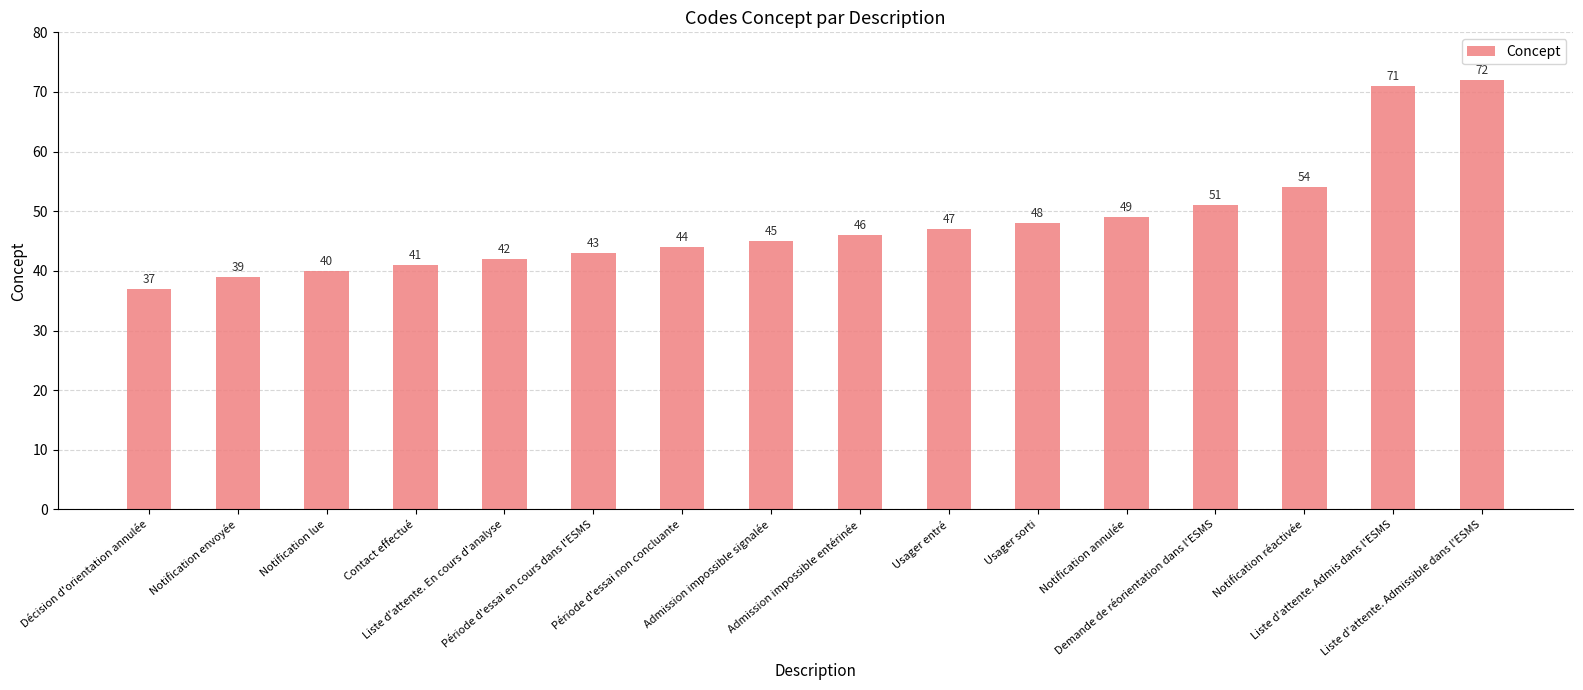

What is the minimum value shown in the chart?

37